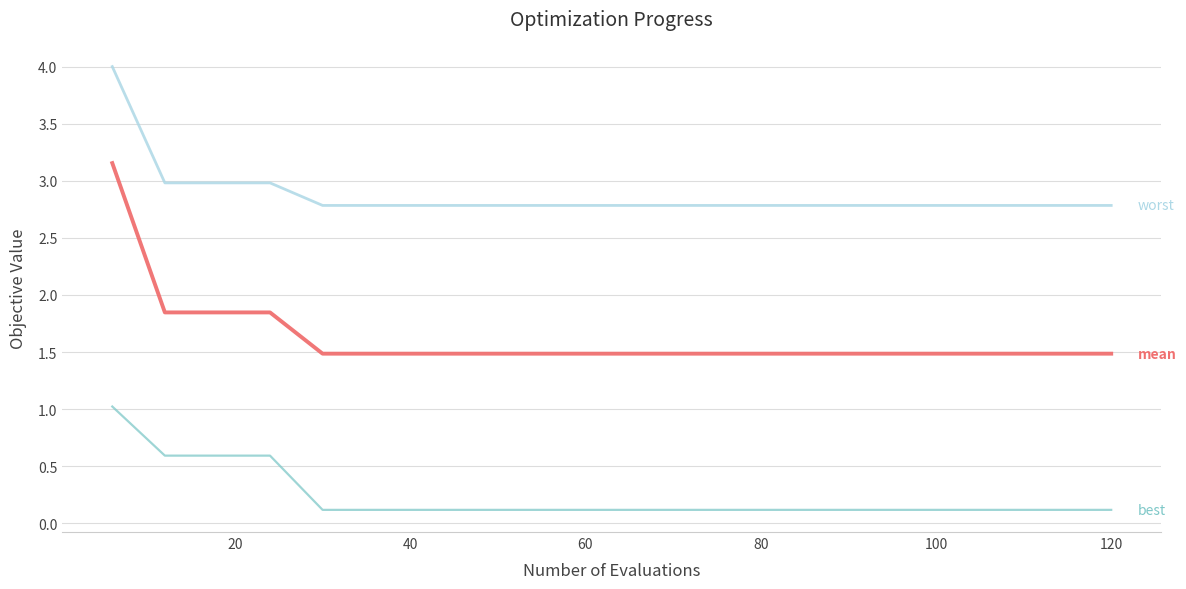

What is the maximum value shown in the chart?

4.0